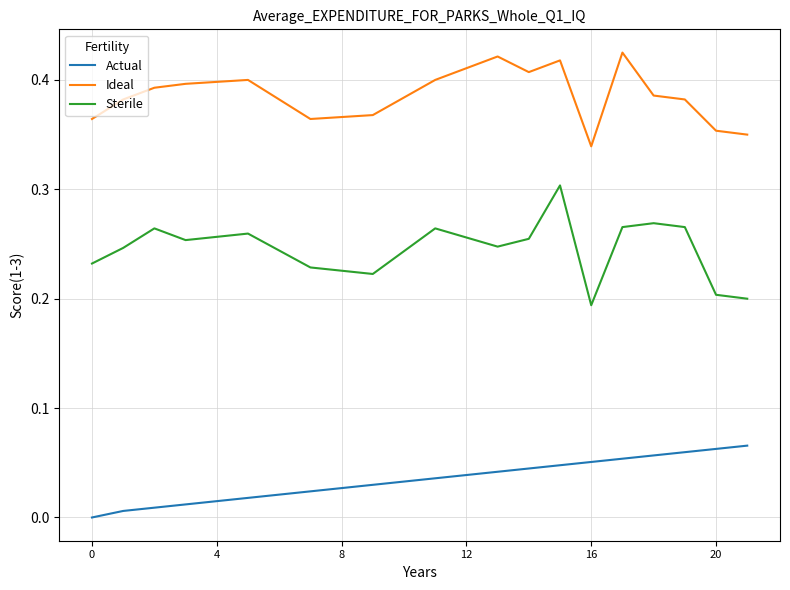

True or false: Actual and Ideal intersect in this chart.

False